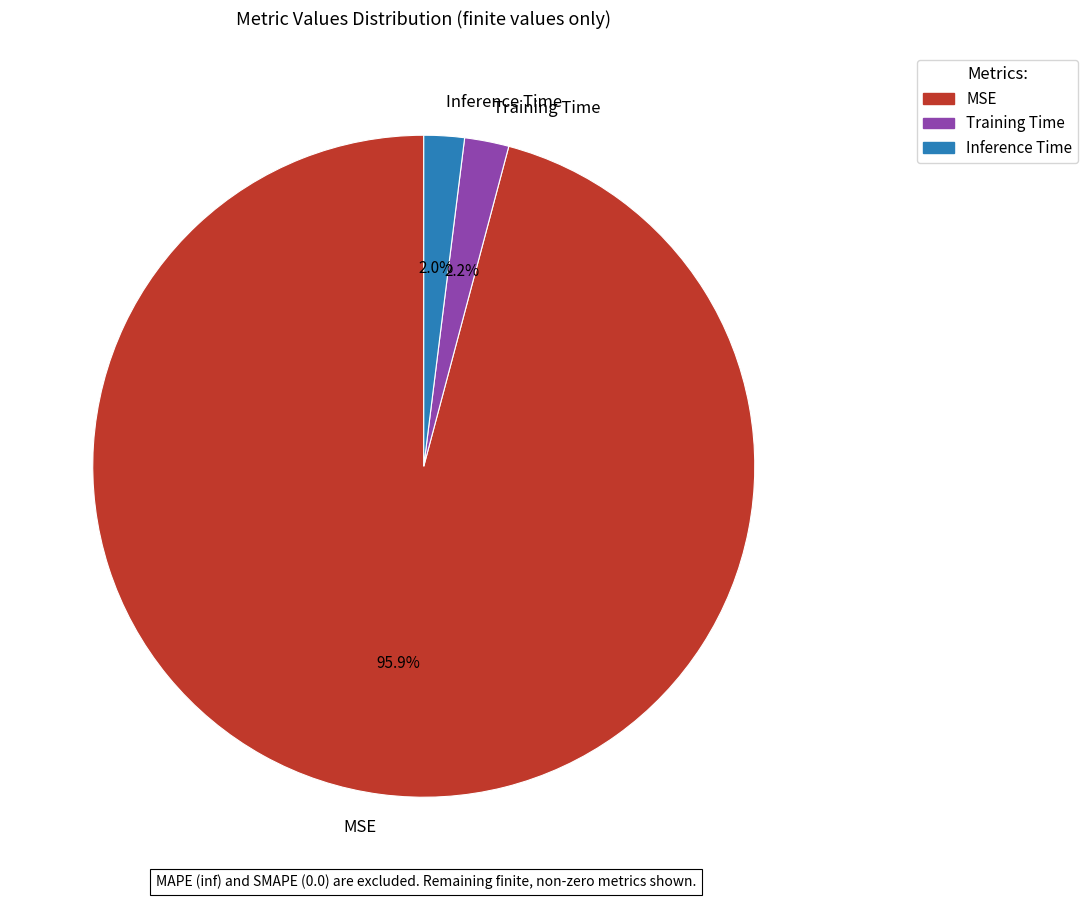

How many slices are in this pie chart?

3